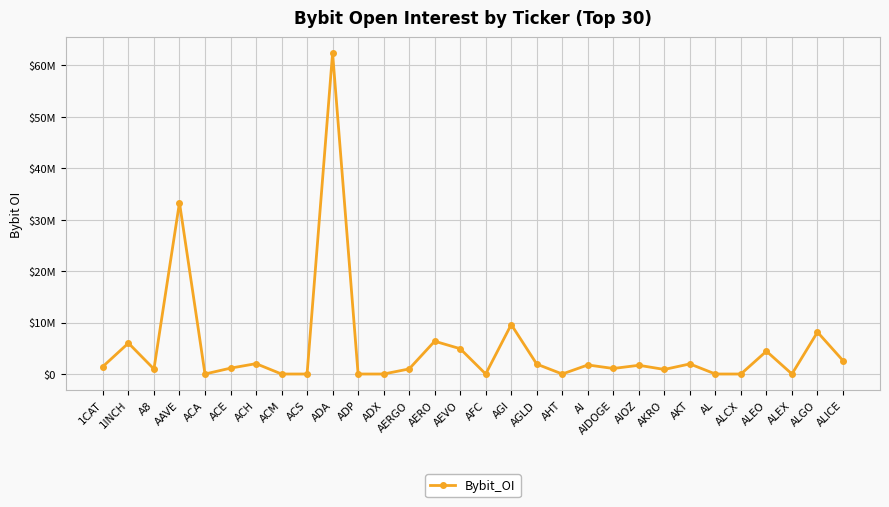

Reading right to left, what are all the values shown in this chart?

2603751	8140320	0	4432916	0	0	1960144	888045	1695272	1075448	1760551	0	1923426	9609335	0	4913628	6370340	987326	0	0	62357767	0	0	2013430	1140776	0	33301302	965030	6005080	1459040